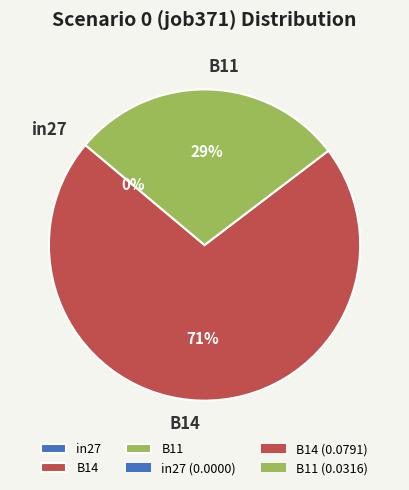

Which has a higher value, in27 or B14?

B14